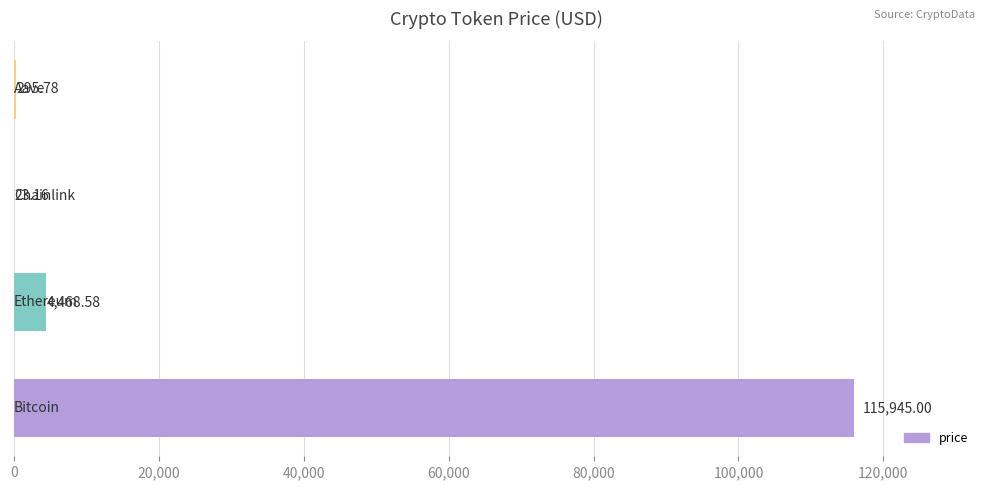

What is the change in value from 2.0 to 3.0?

+272.6